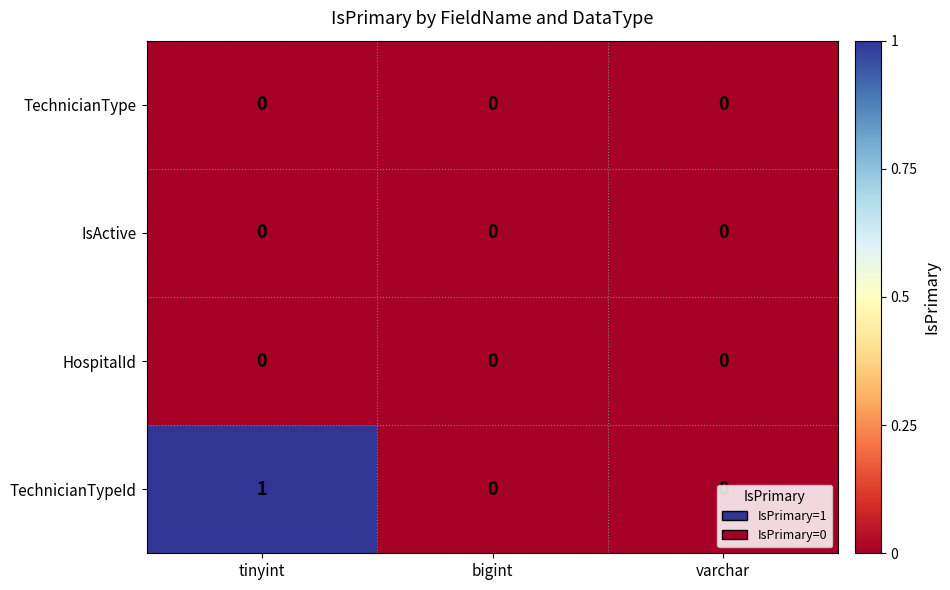

True or false: TechnicianType has a value of 0 at varchar.

True